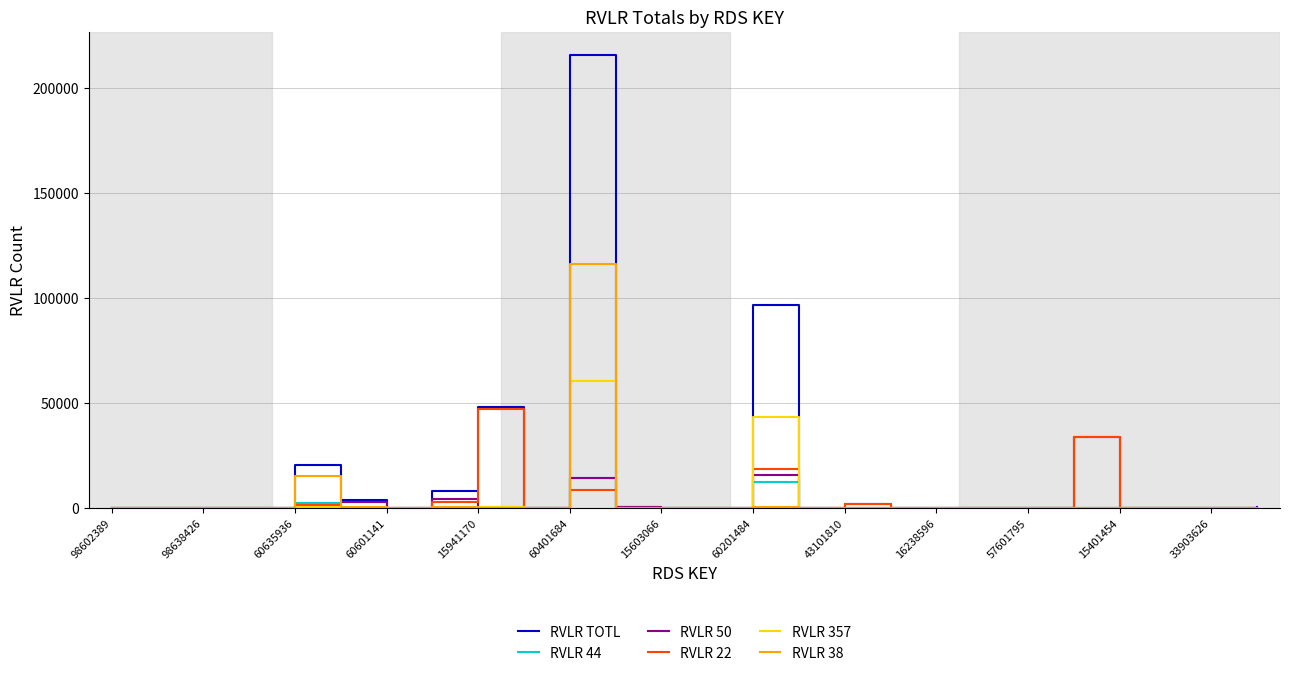

What is the greatest value displayed?

215955